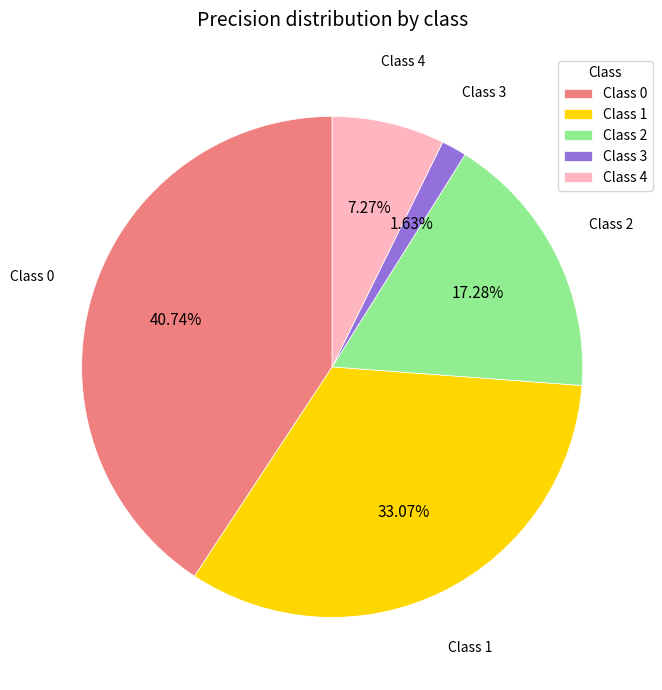

Is there a majority slice in this chart?

No